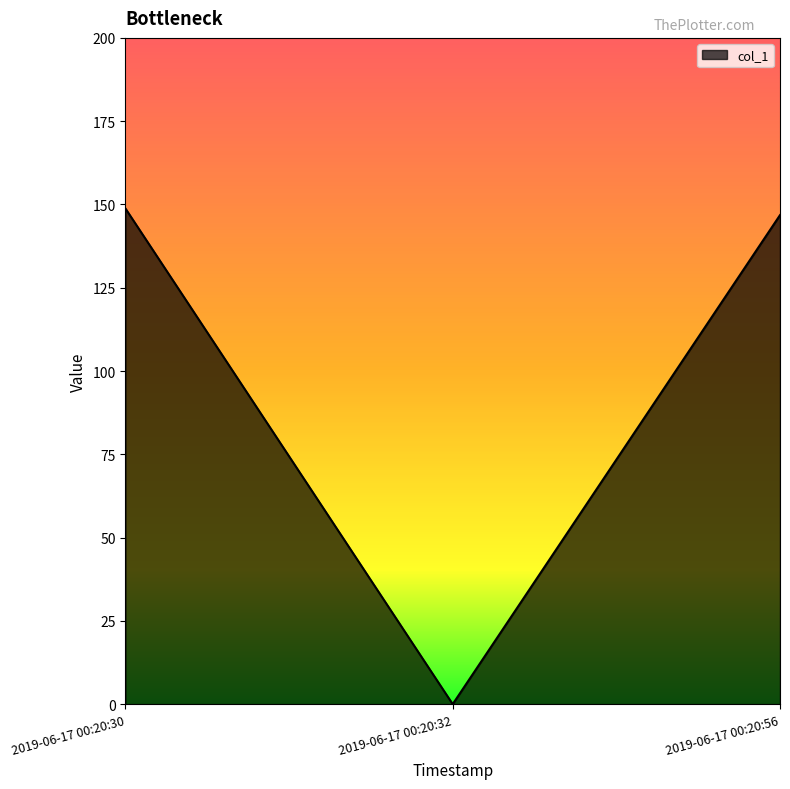

Reading left to right, extract all data points from this chart.

148.8	0.0	146.8